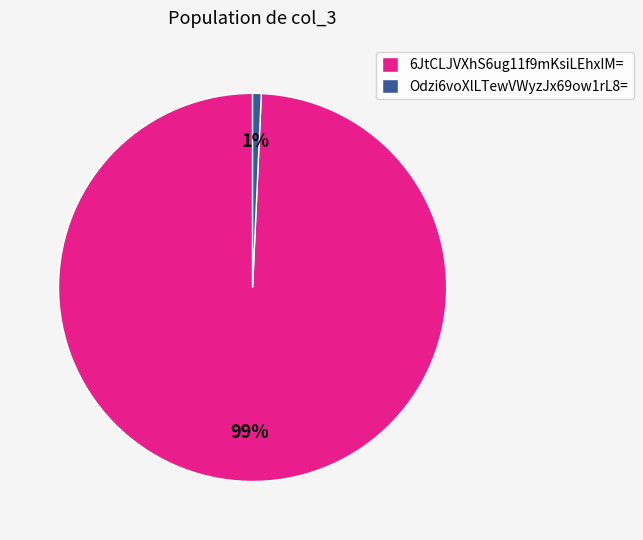

Which has a higher value, Odzi6voXlLTewVWyzJx69ow1rL8= or 6JtCLJVXhS6ug11f9mKsiLEhxIM=?

6JtCLJVXhS6ug11f9mKsiLEhxIM=